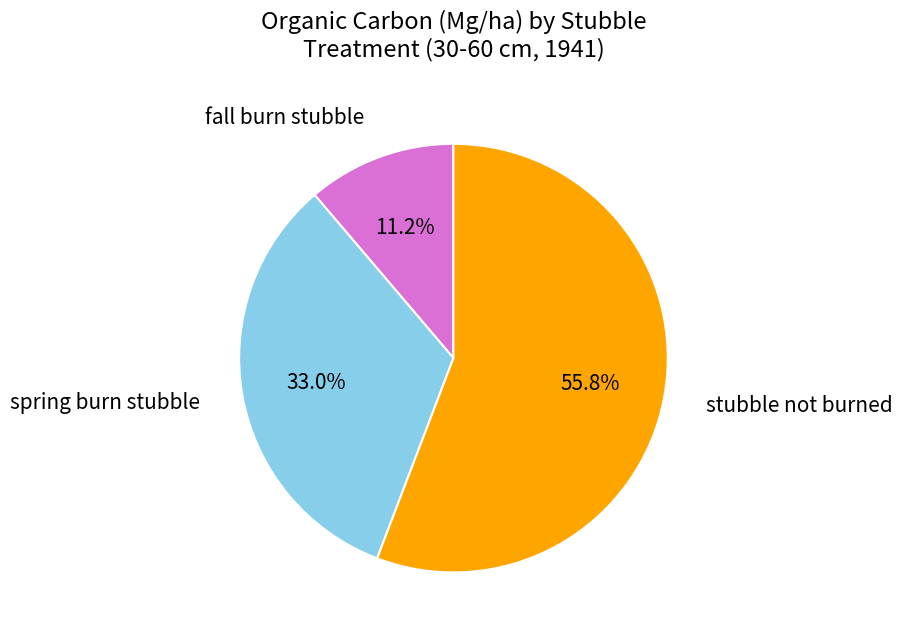

Count the number of slices in the pie.

3